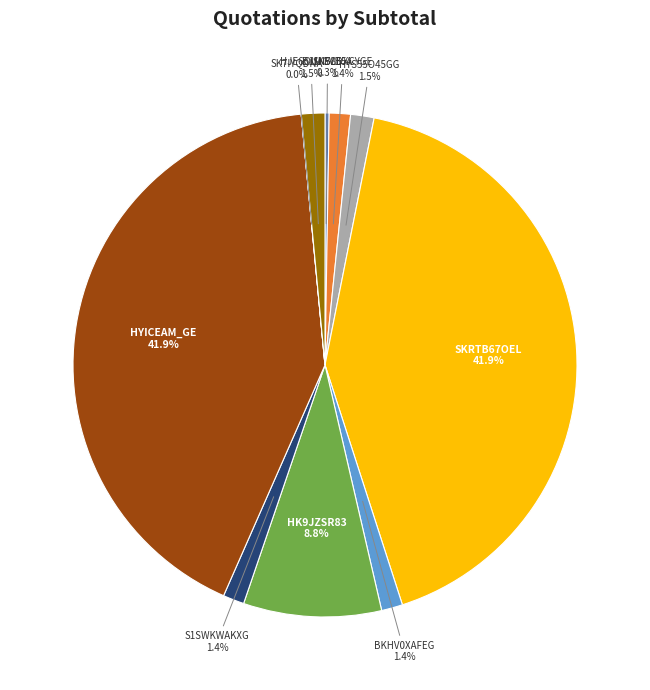

Is there any slice that represents more than half of the pie?

No